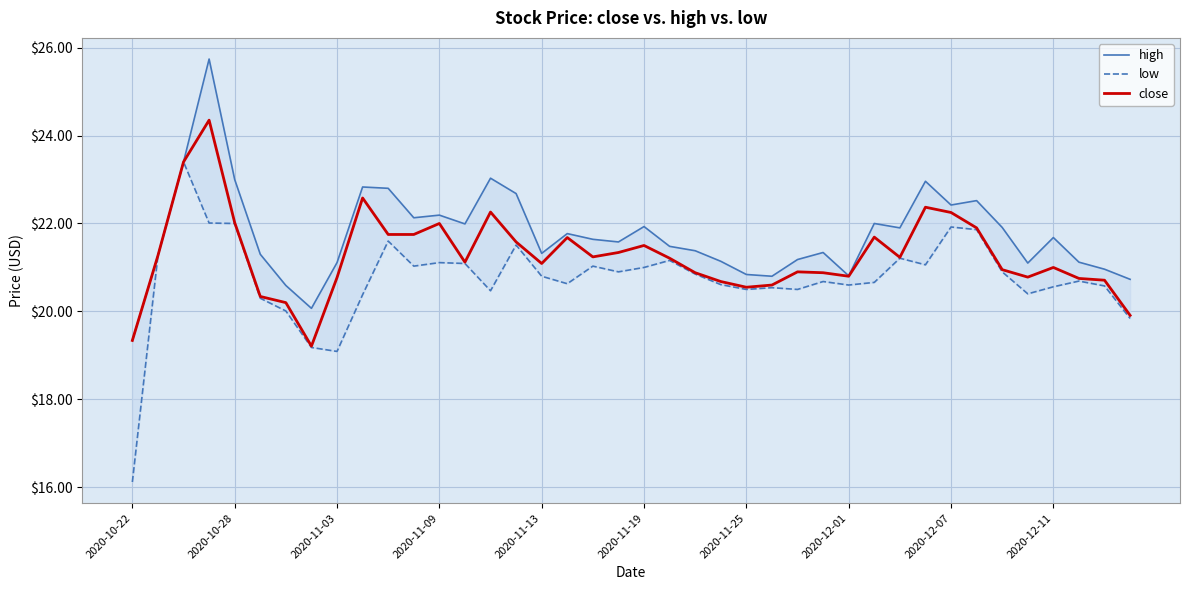

The low series shows 11.3 at 35. True or false?

False